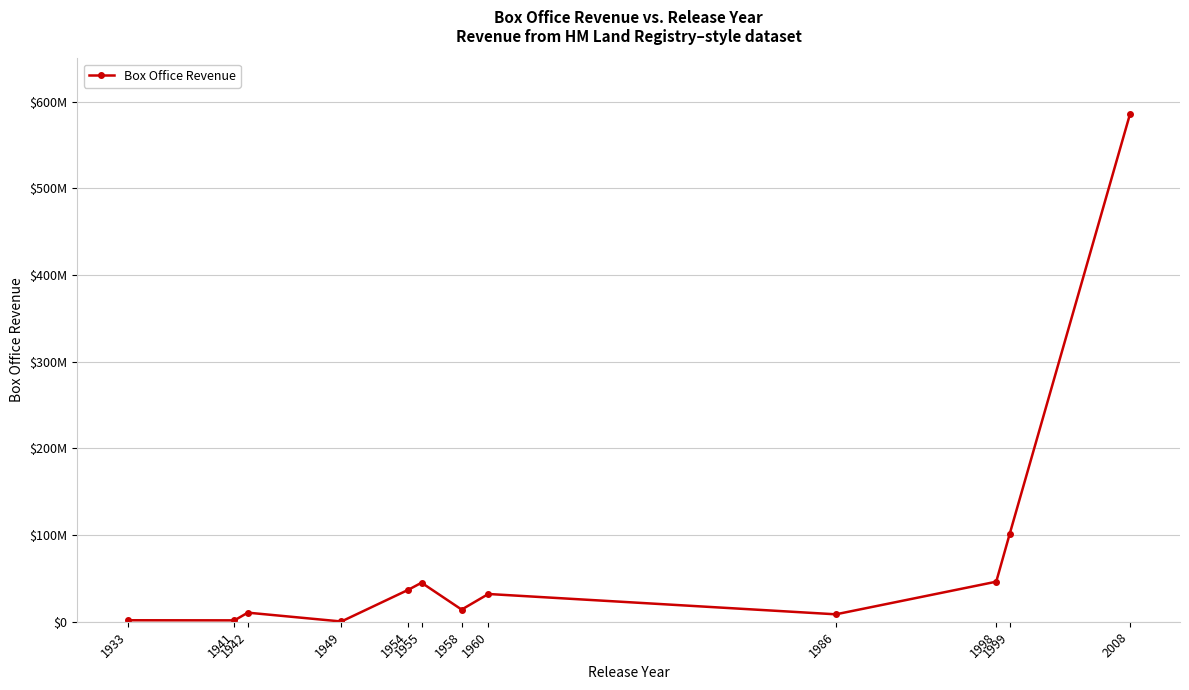

How many data points does each series have?

12